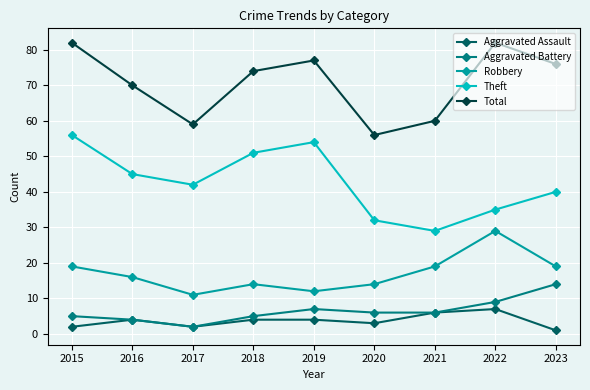

Where is the first local maximum for Total?

2019